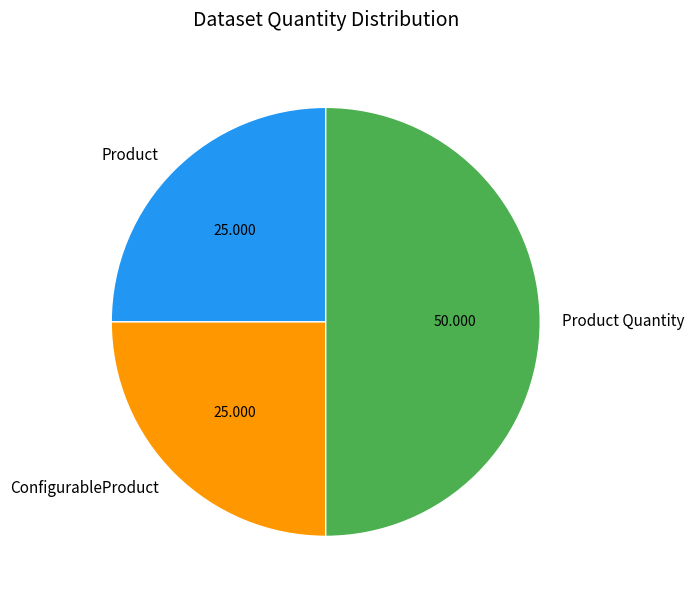

Which category has the biggest portion of the pie?

Product Quantity